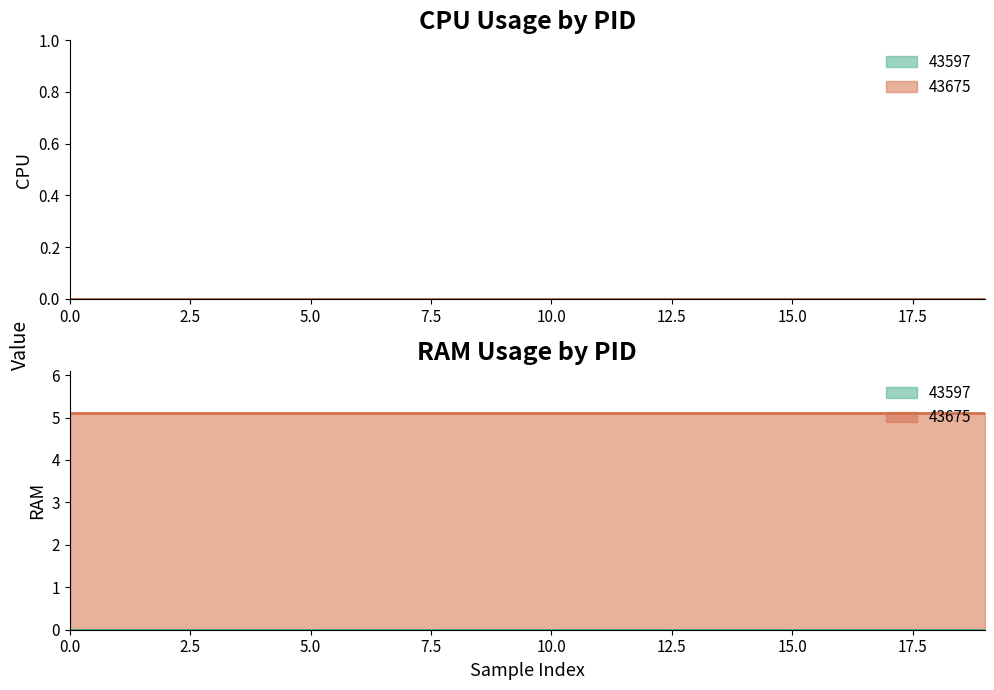

How many distinct data groups are displayed?

2